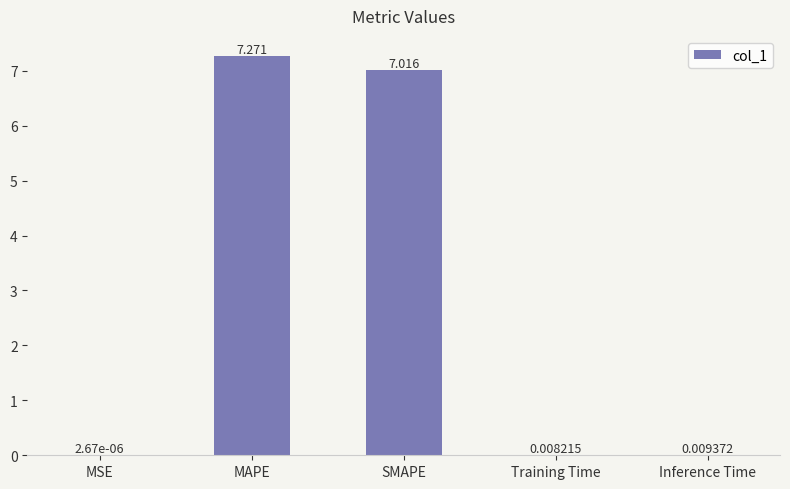

Which category has the highest value across all series?

MAPE